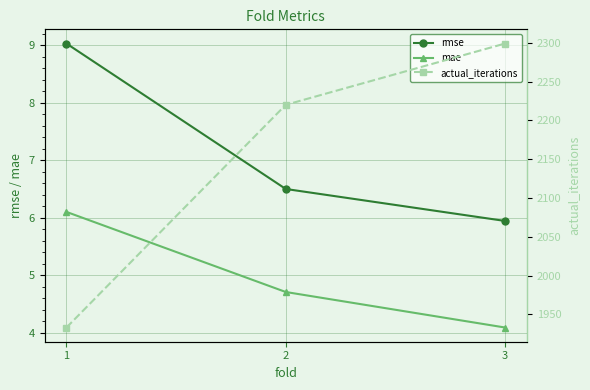

What is the difference between the rmse values at 1 and 2?

2.5